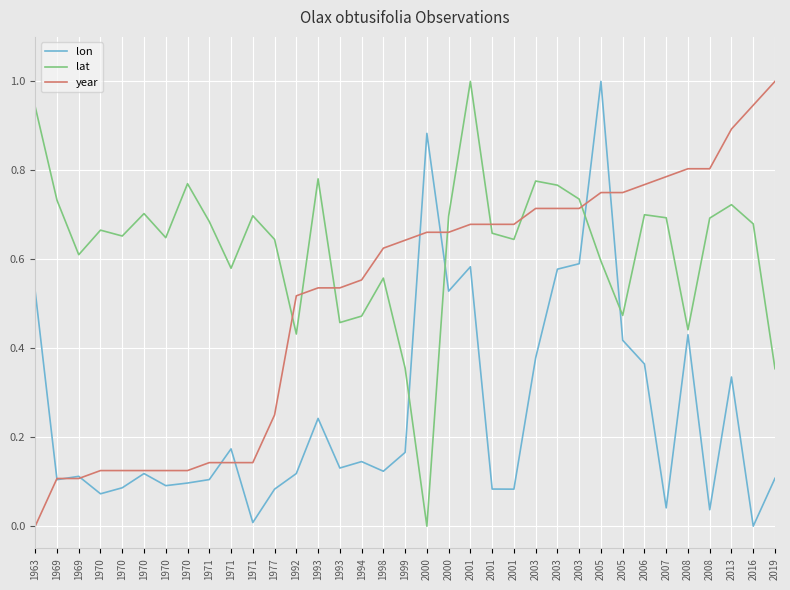

At which category is the sum across all series the highest?

2005